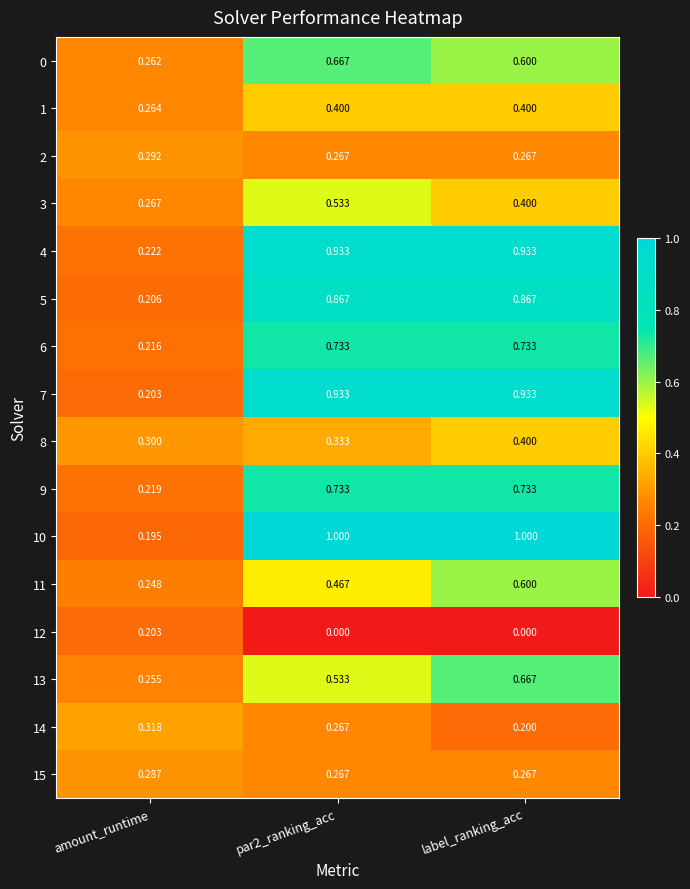

Which series has the widest spread of values?

10